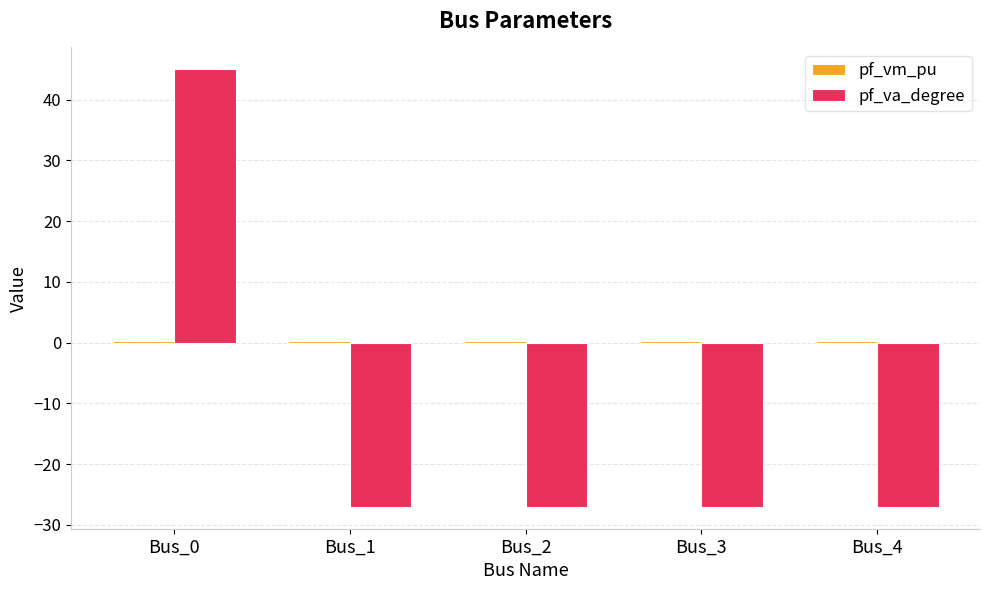

The value of pf_va_degree at Bus_4 is -27.0. True or false?

True